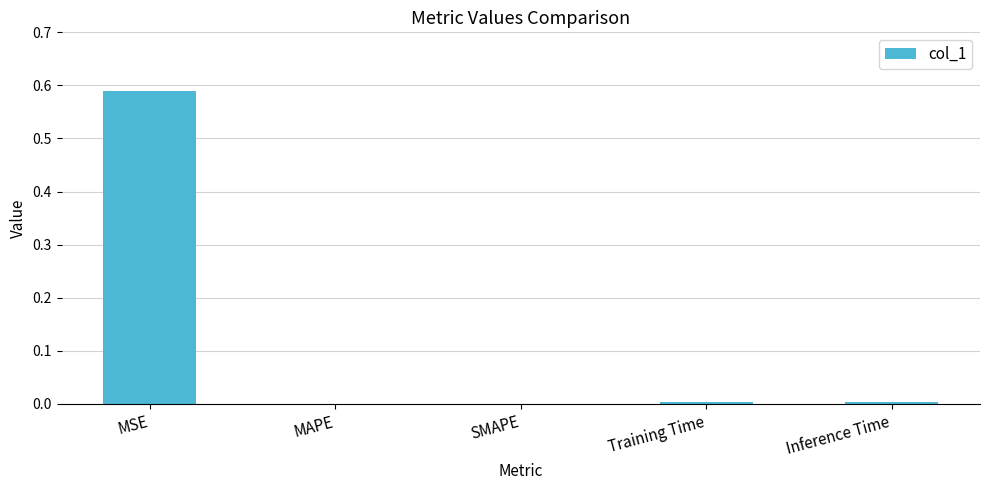

Which label corresponds to the largest value in the chart?

MSE